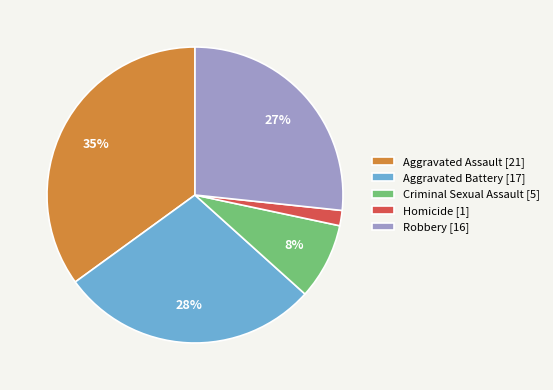

To the nearest percent, what is the difference between the Aggravated Assault and Homicide slice percentages?

33%